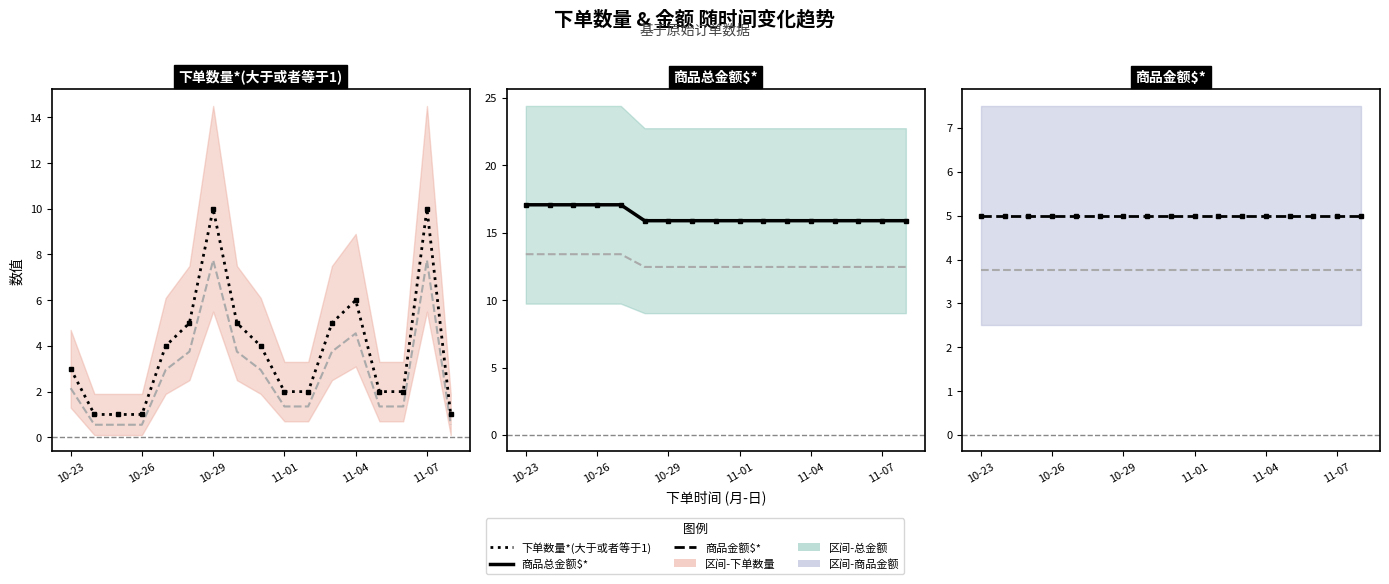

Which category has the lowest value across all series?

10-26